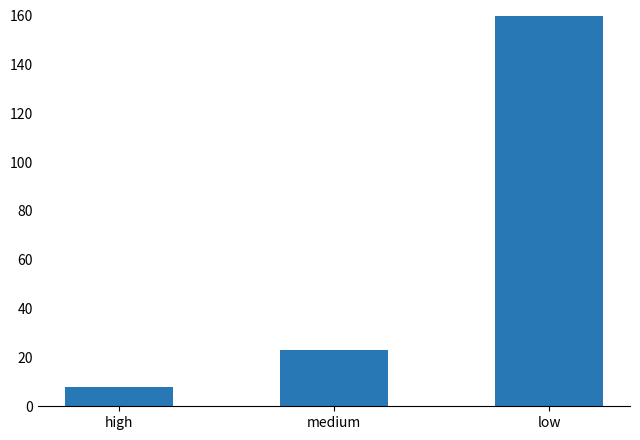

Count the number of values greater than 23.

1